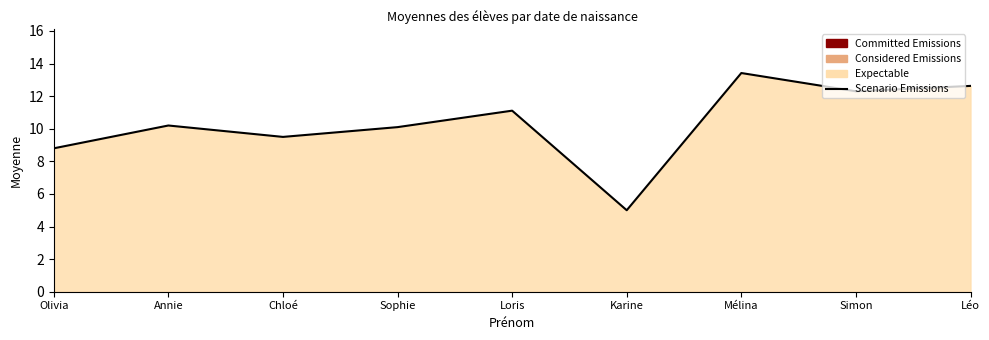

Where is the first local minimum?

Chloé